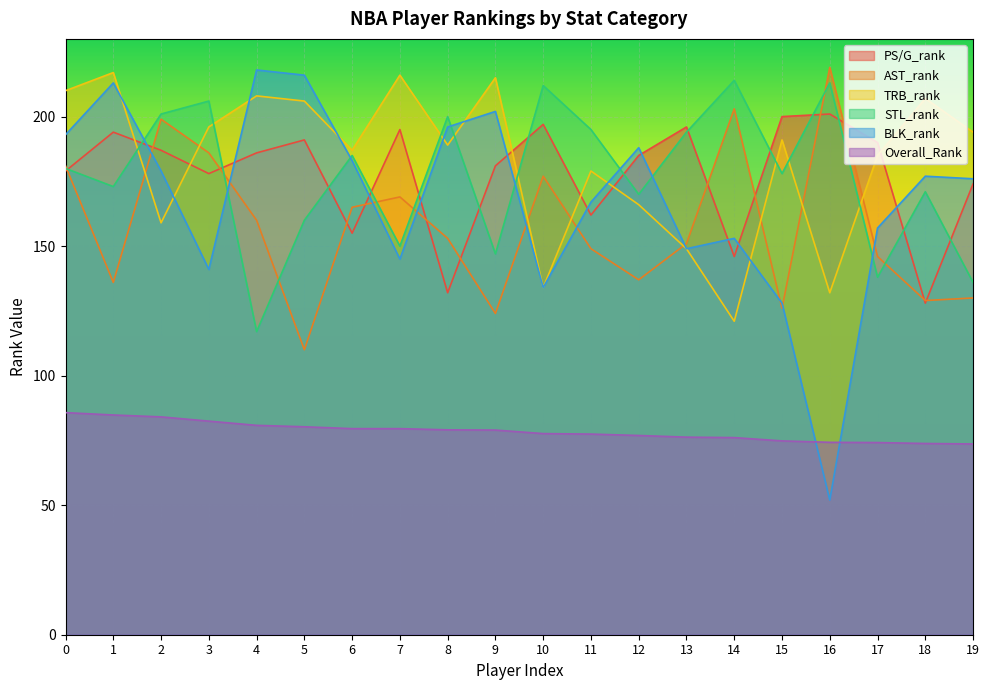

What are all the series names shown in the legend?

PS/G_rank, AST_rank, TRB_rank, STL_rank, BLK_rank, Overall_Rank